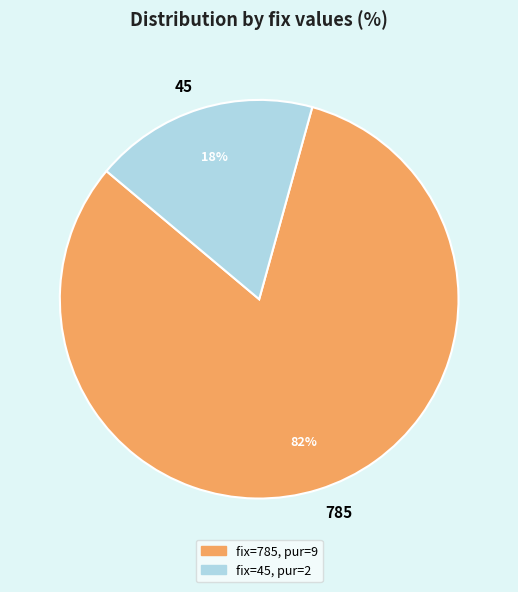

Combined, do 45 and 785 account for over 50%?

Yes